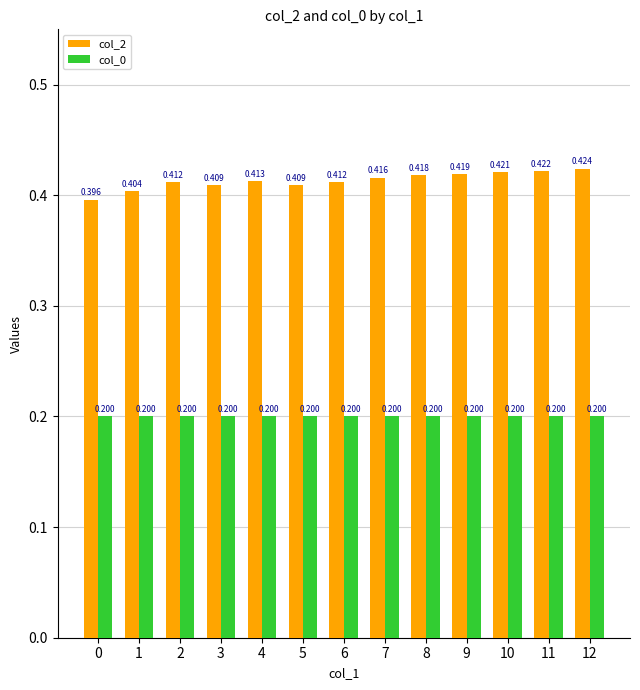

At which label does col_2 reach its peak?

12